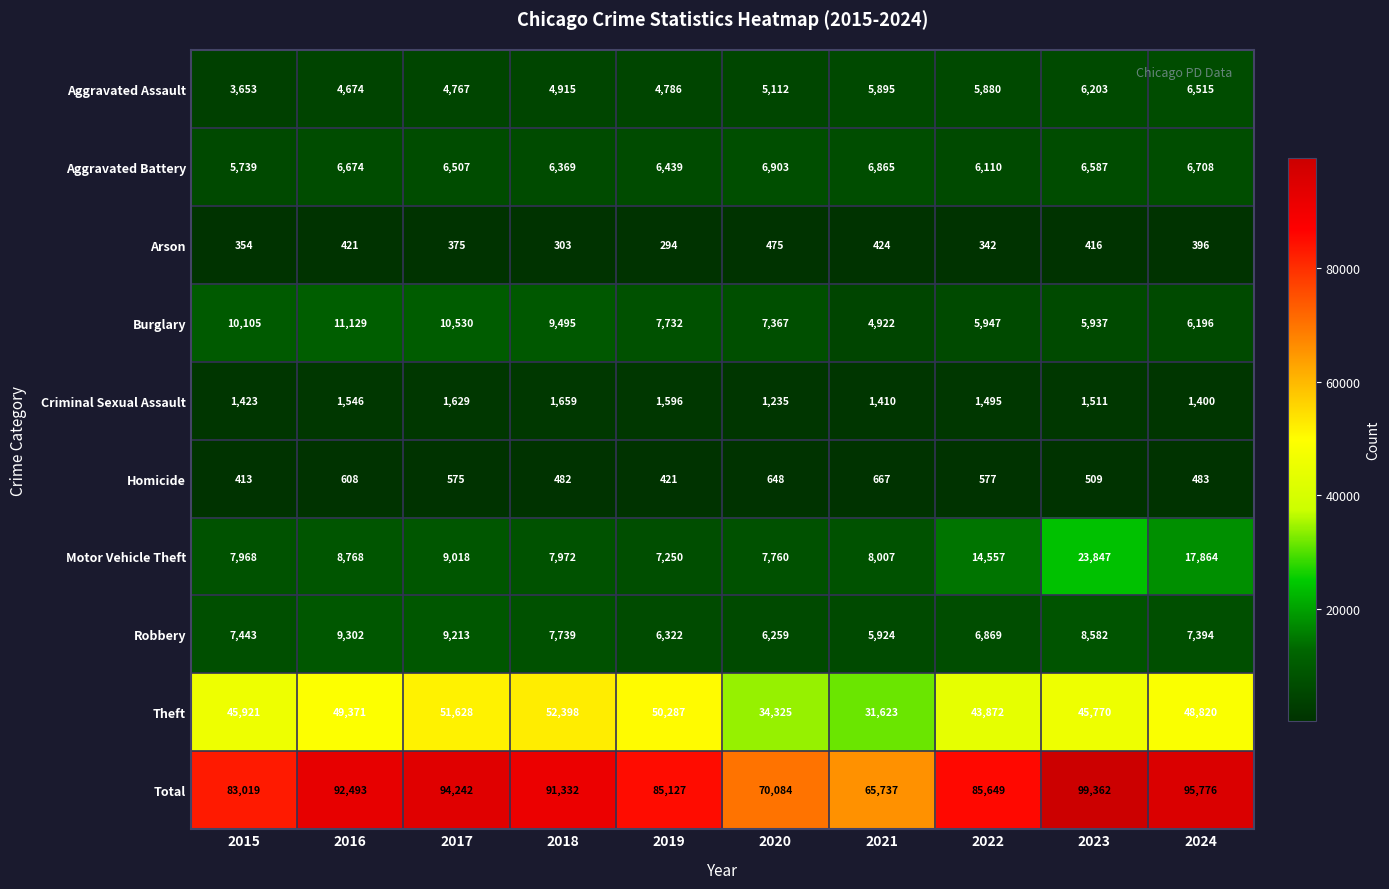

At which category is the sum across all series the highest?

2023